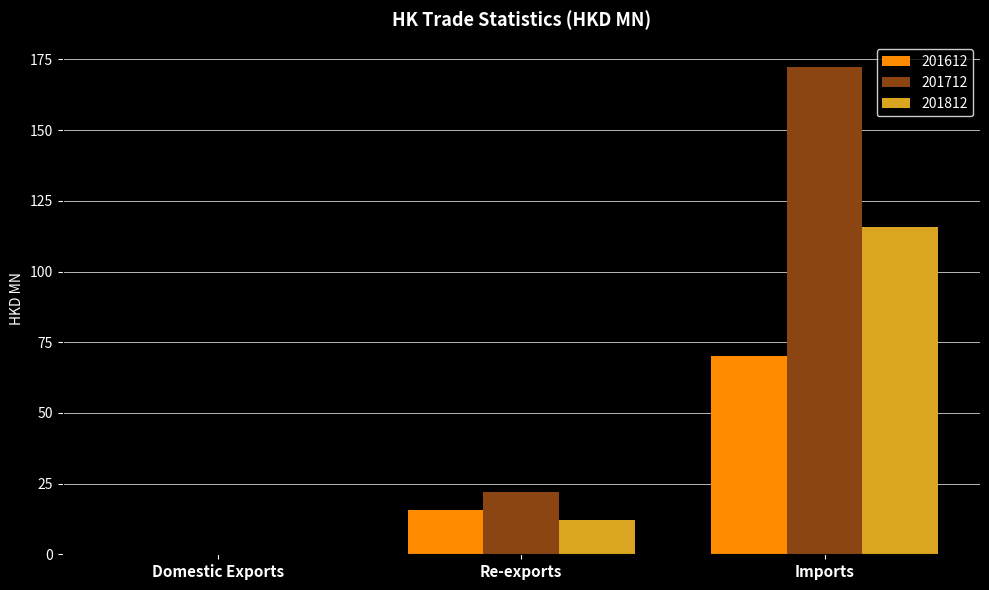

What is the average value of the 201812 series?

42.6